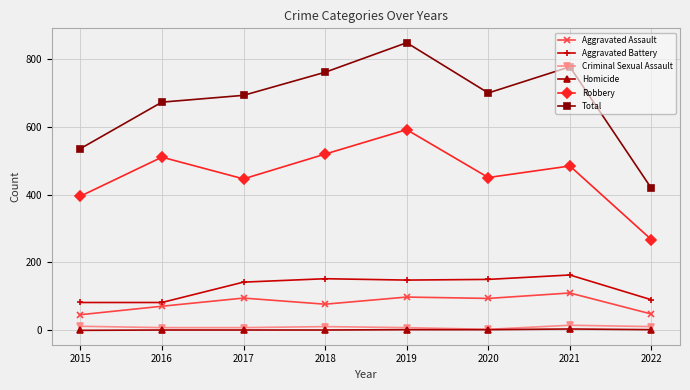

True or false: Criminal Sexual Assault and Aggravated Assault cross at least once.

False